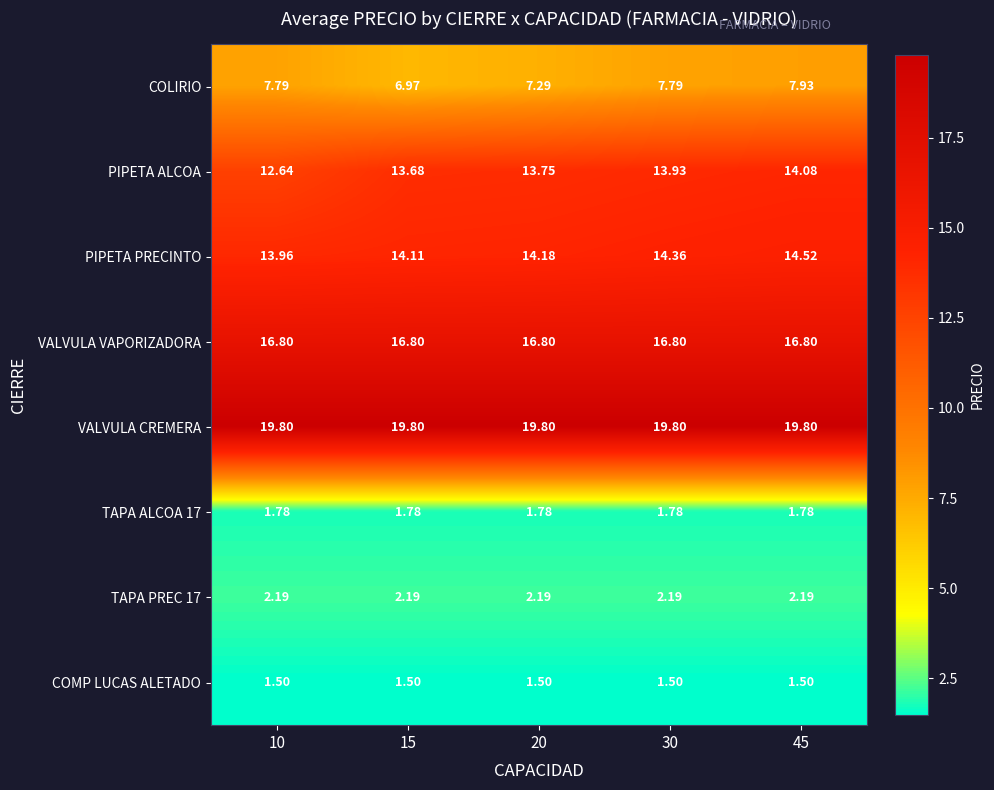

How many categories are shown in the chart?

5